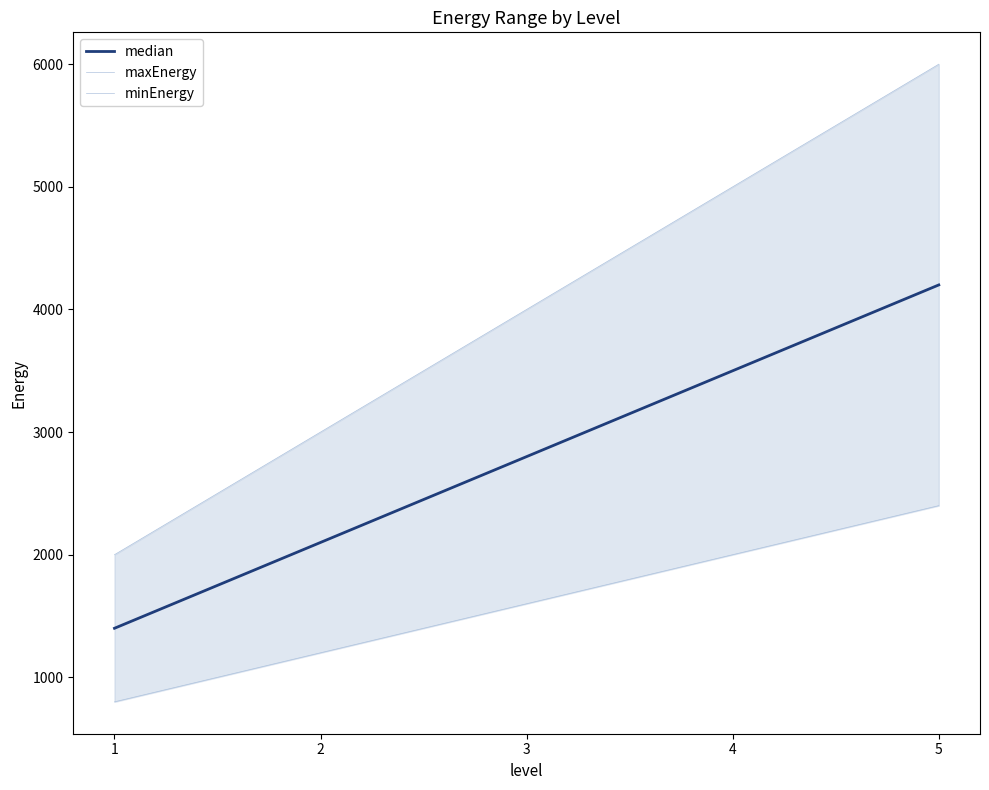

At which label does maxEnergy reach its peak?

5